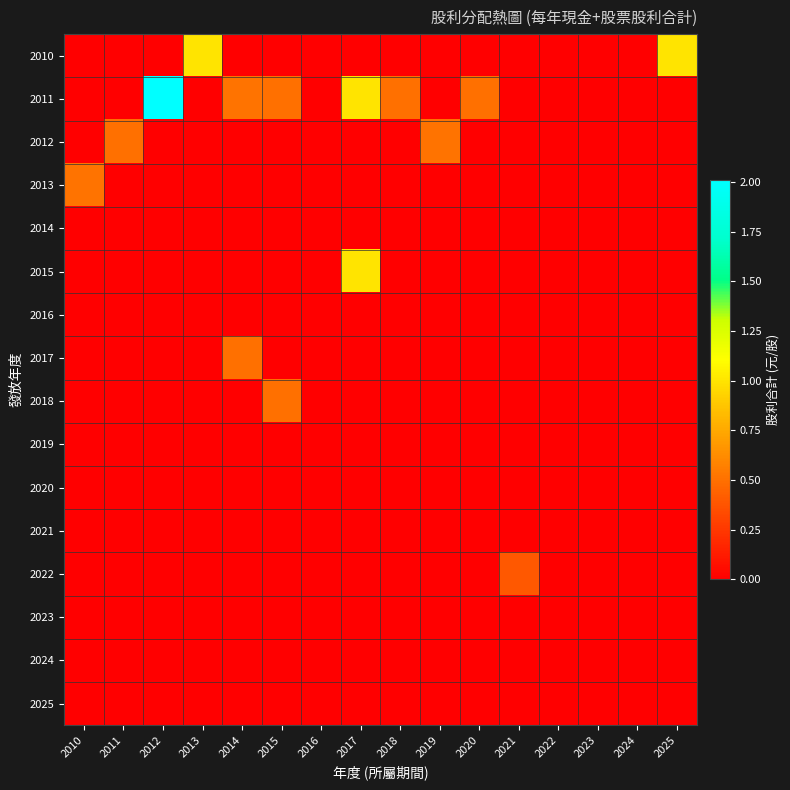

Between 2019 and 2021, which is larger?

2019